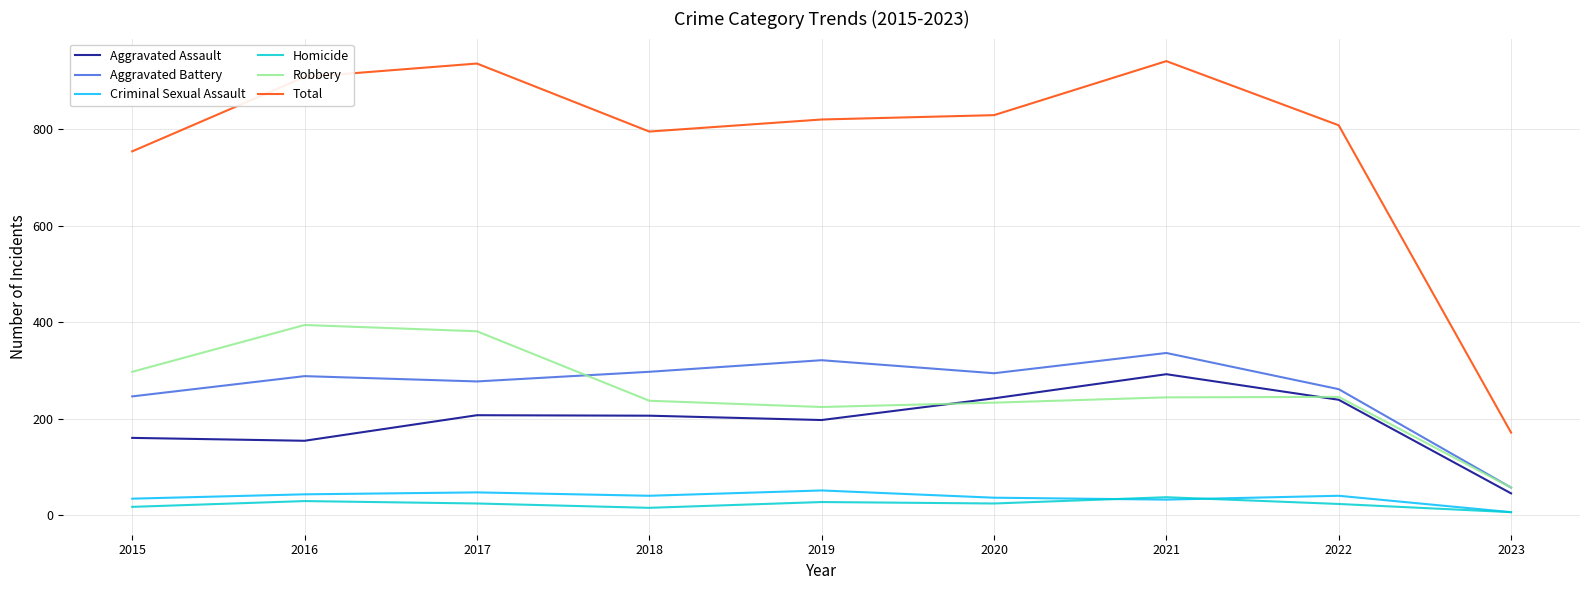

True or false: Aggravated Assault and Homicide intersect in this chart.

False